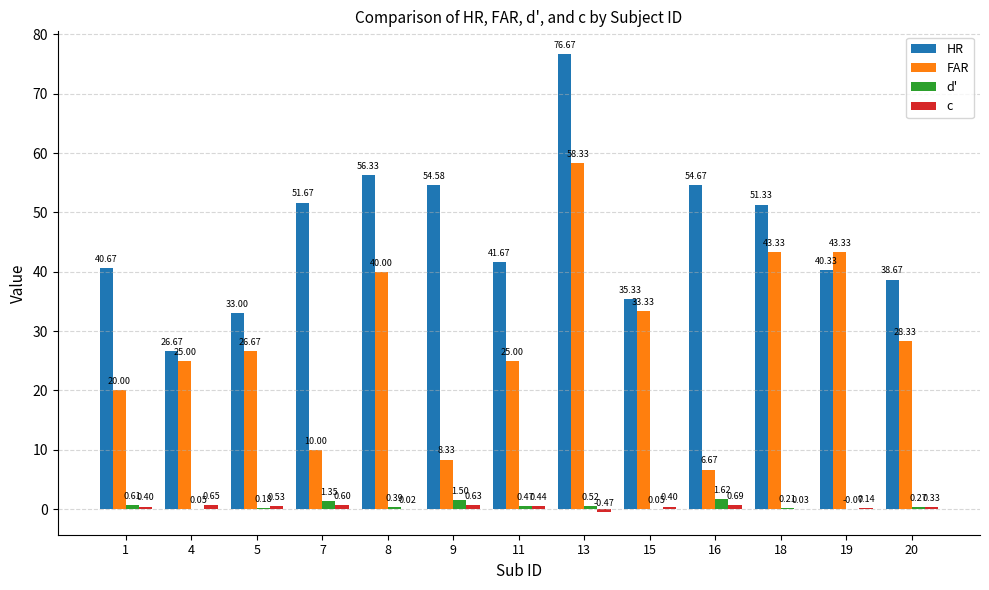

What is the sum of all HR values?

601.6